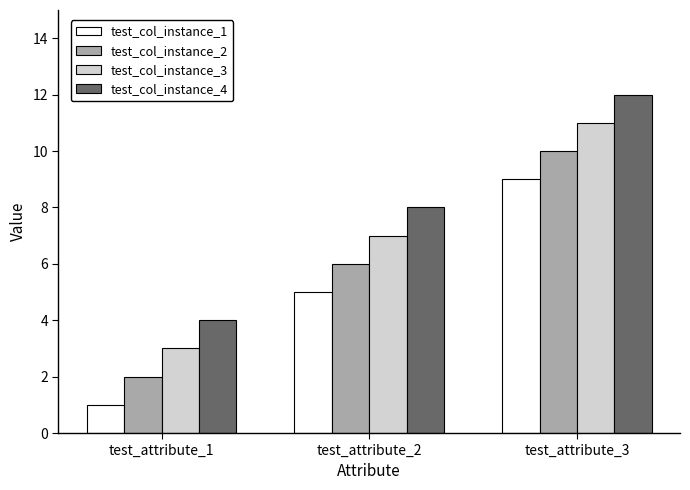

At which label is test_col_instance_1 closest to 5?

test_attribute_2